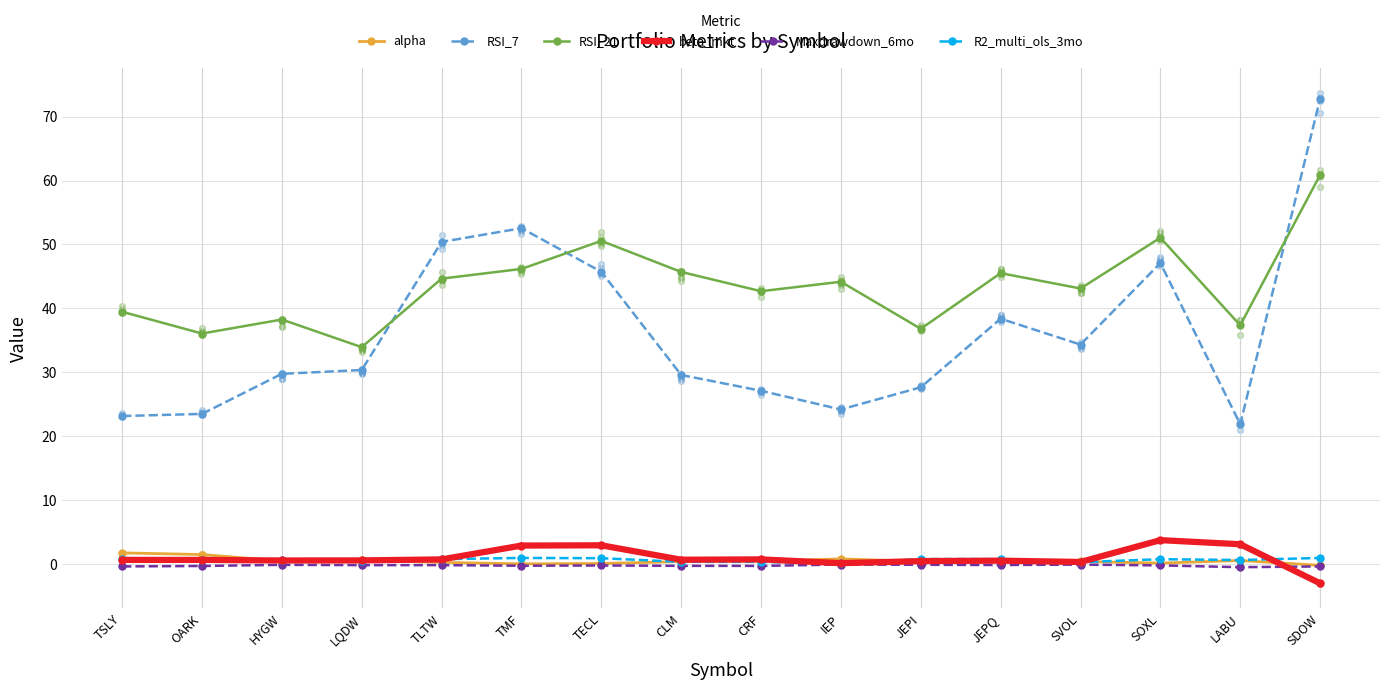

Which series contains the lowest Y value?

beta_mkt